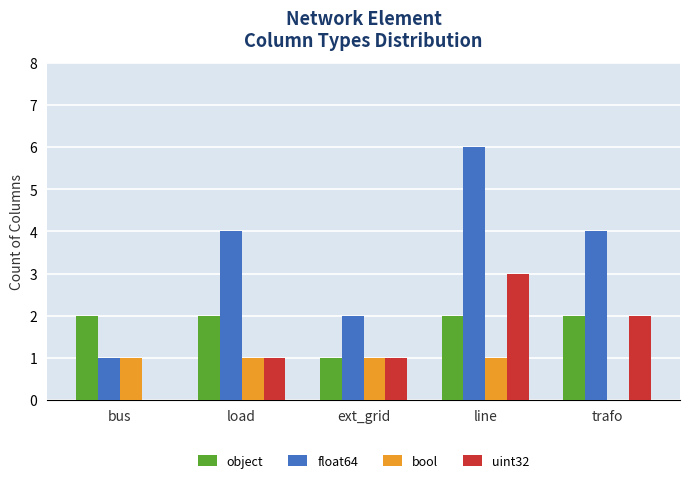

What is the difference between the uint32 values at ext_grid and bus?

1